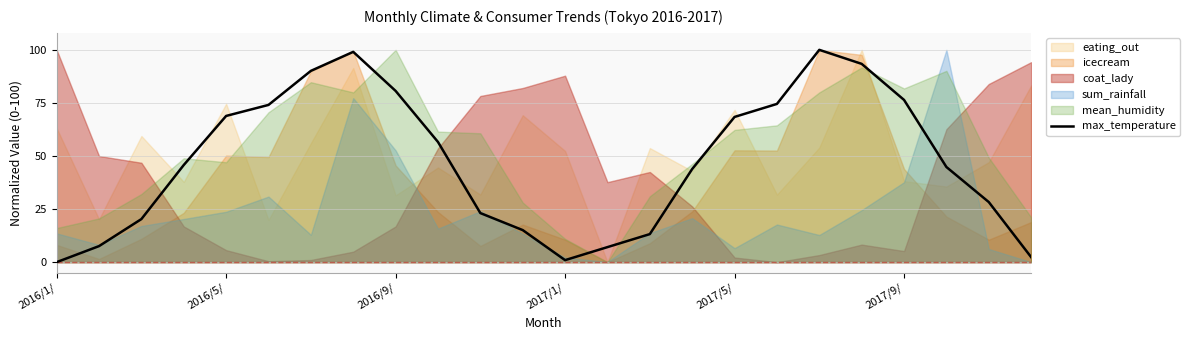

How many positive values are there?

23